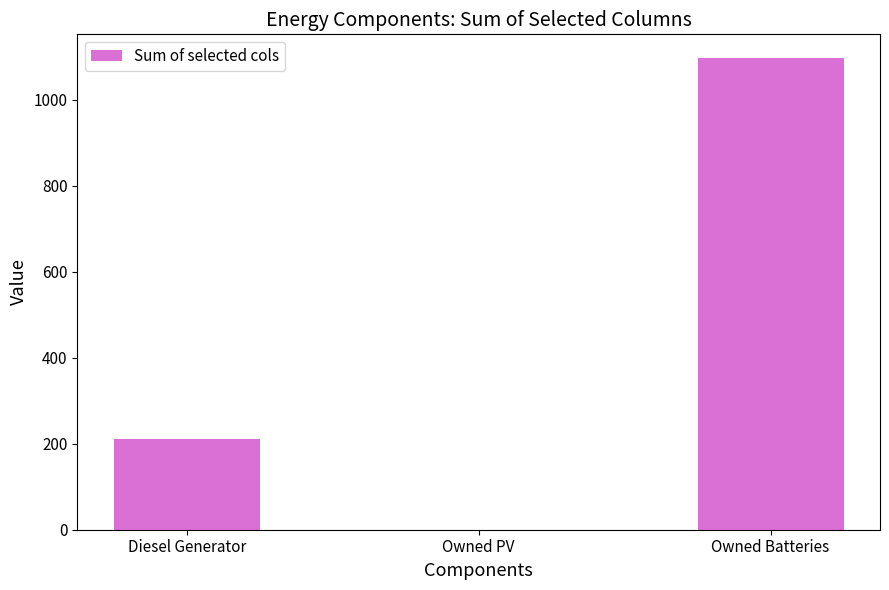

Which category has the highest value across all series?

Owned Batteries